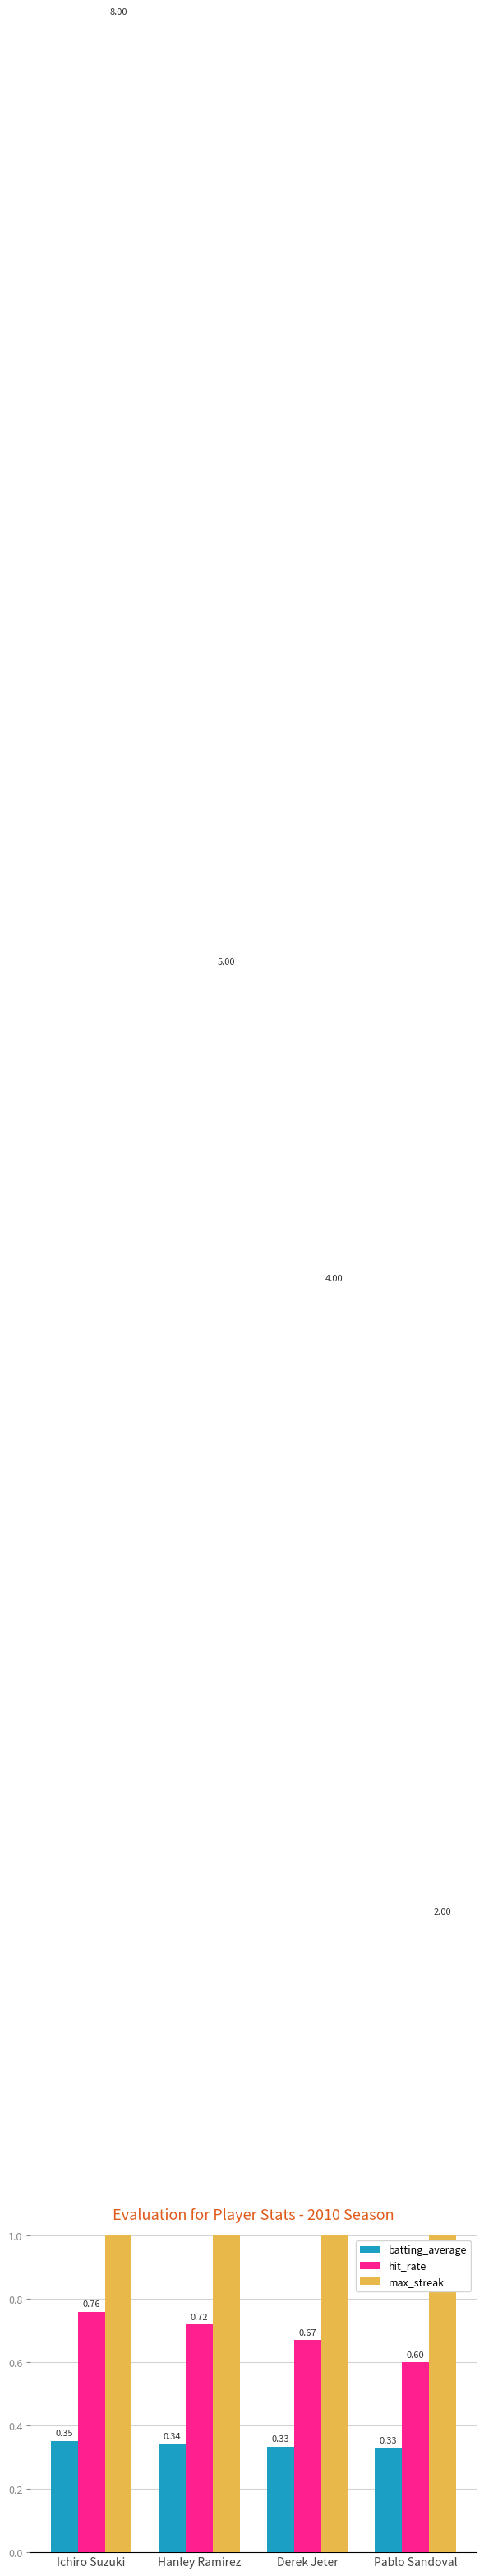

What is the difference between the highest and lowest values at Pablo Sandoval?

1.7